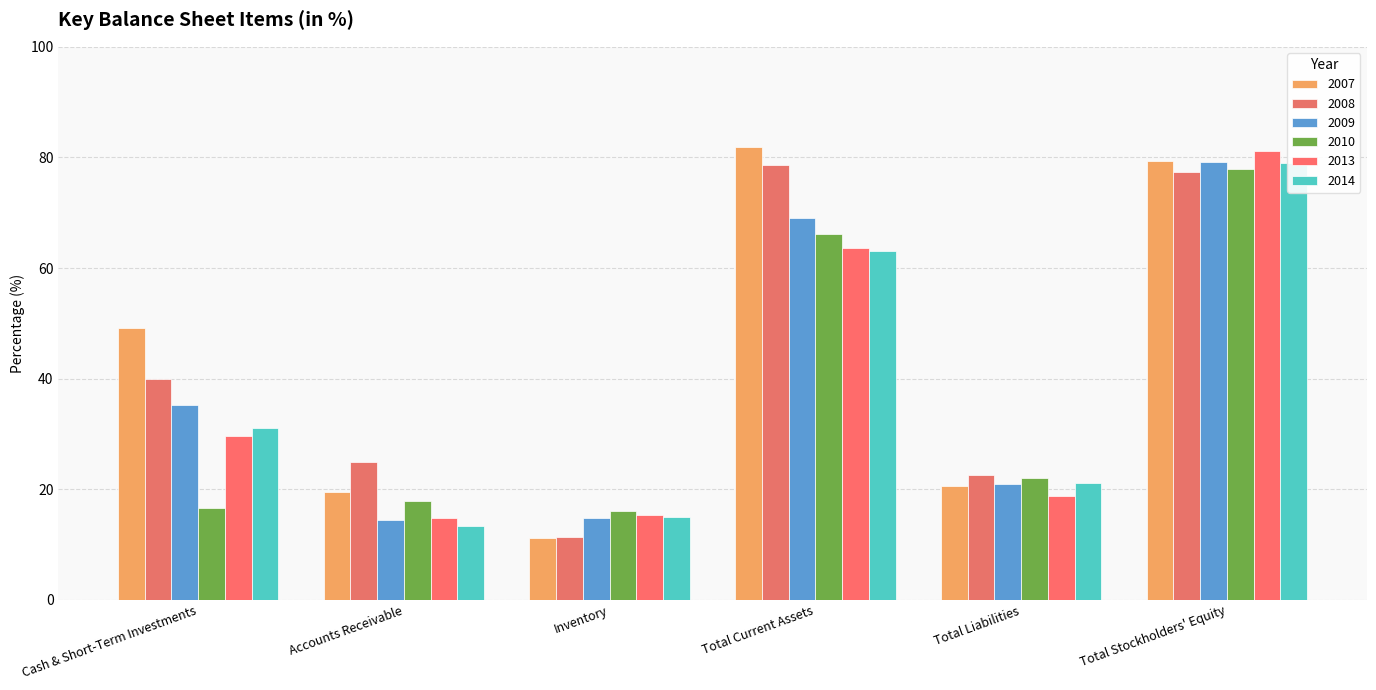

What value does the 2013 series have at Accounts Receivable?

14.8